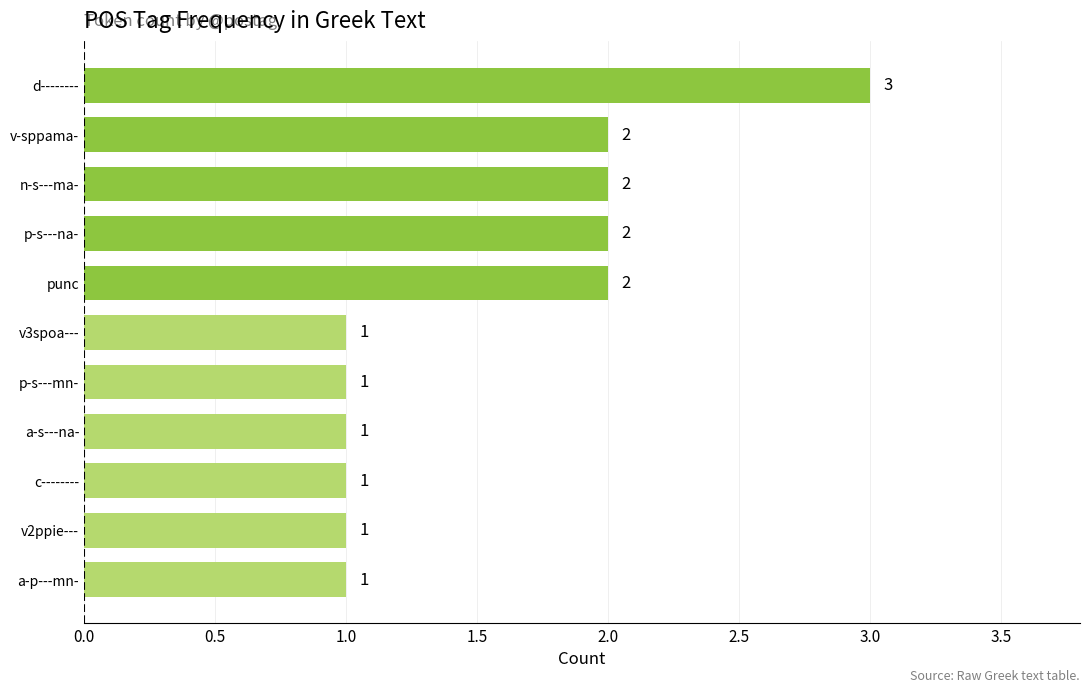

How many values are between 1 and 2?

10